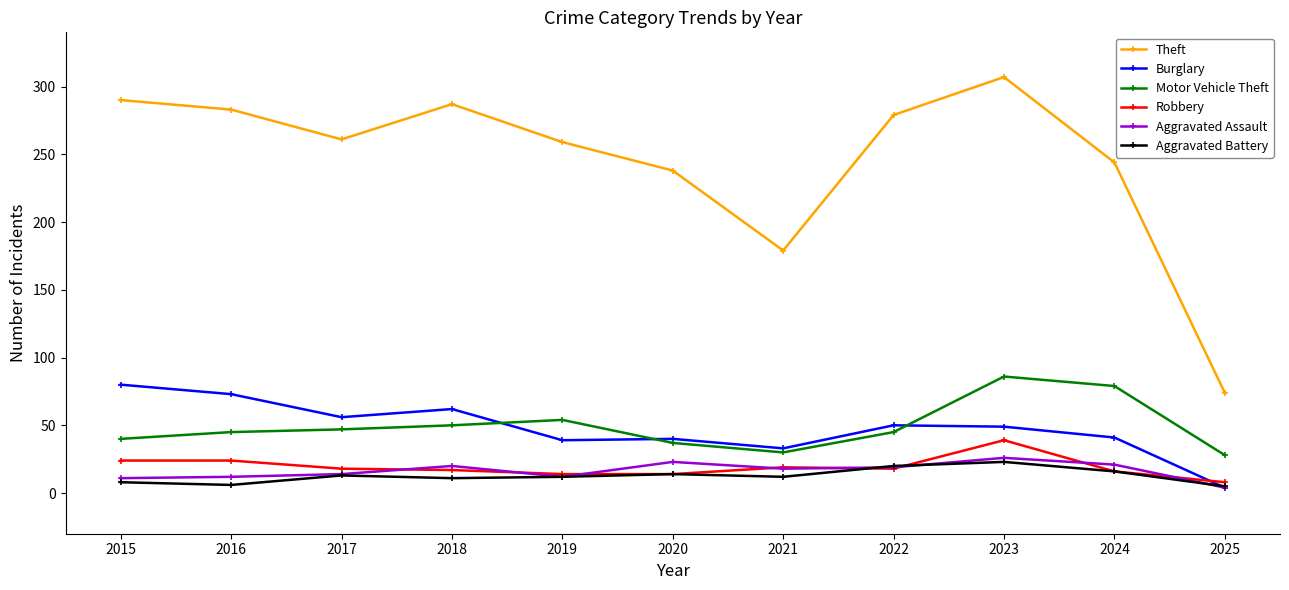

What is the average value of the Aggravated Battery series?

13